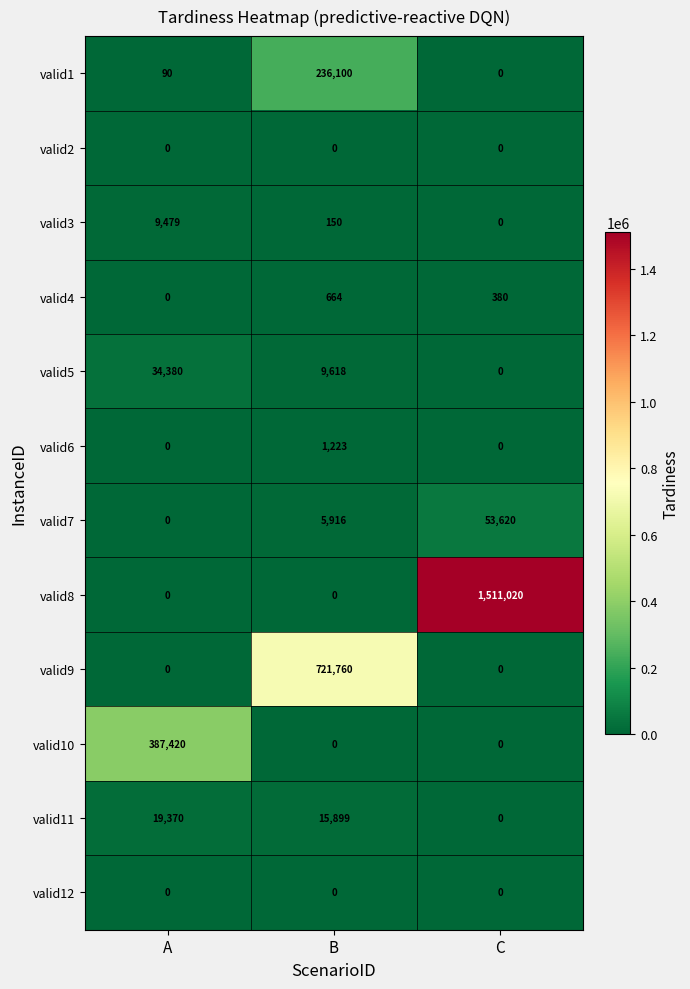

What is the total value across all series at C?

1565020